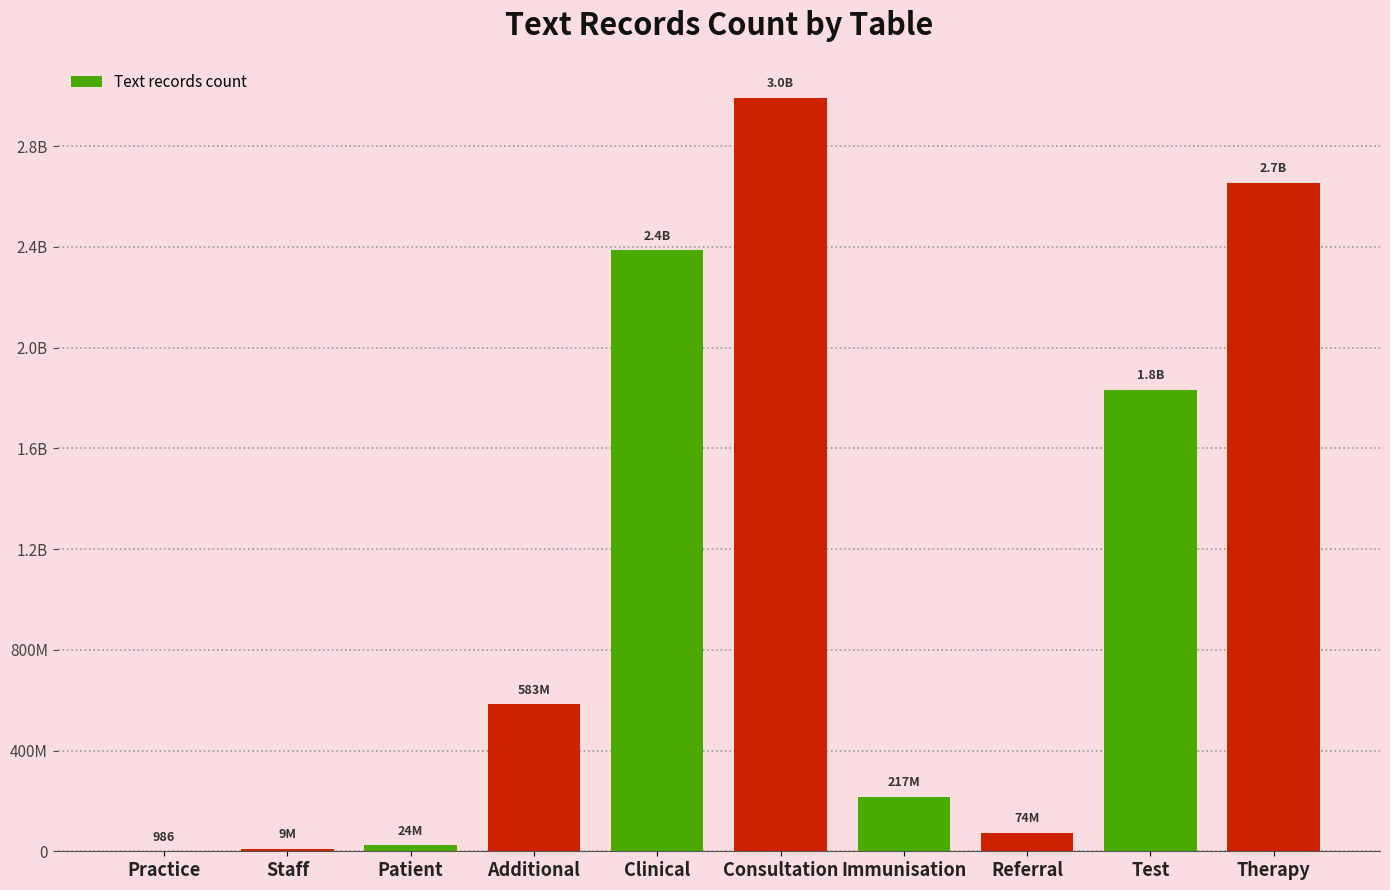

What is the label of the 6th bar from the left?

Consultation